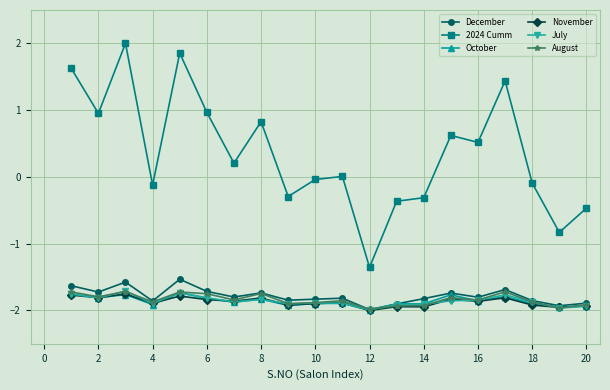

Which series has the widest spread of values?

2024 Cumm